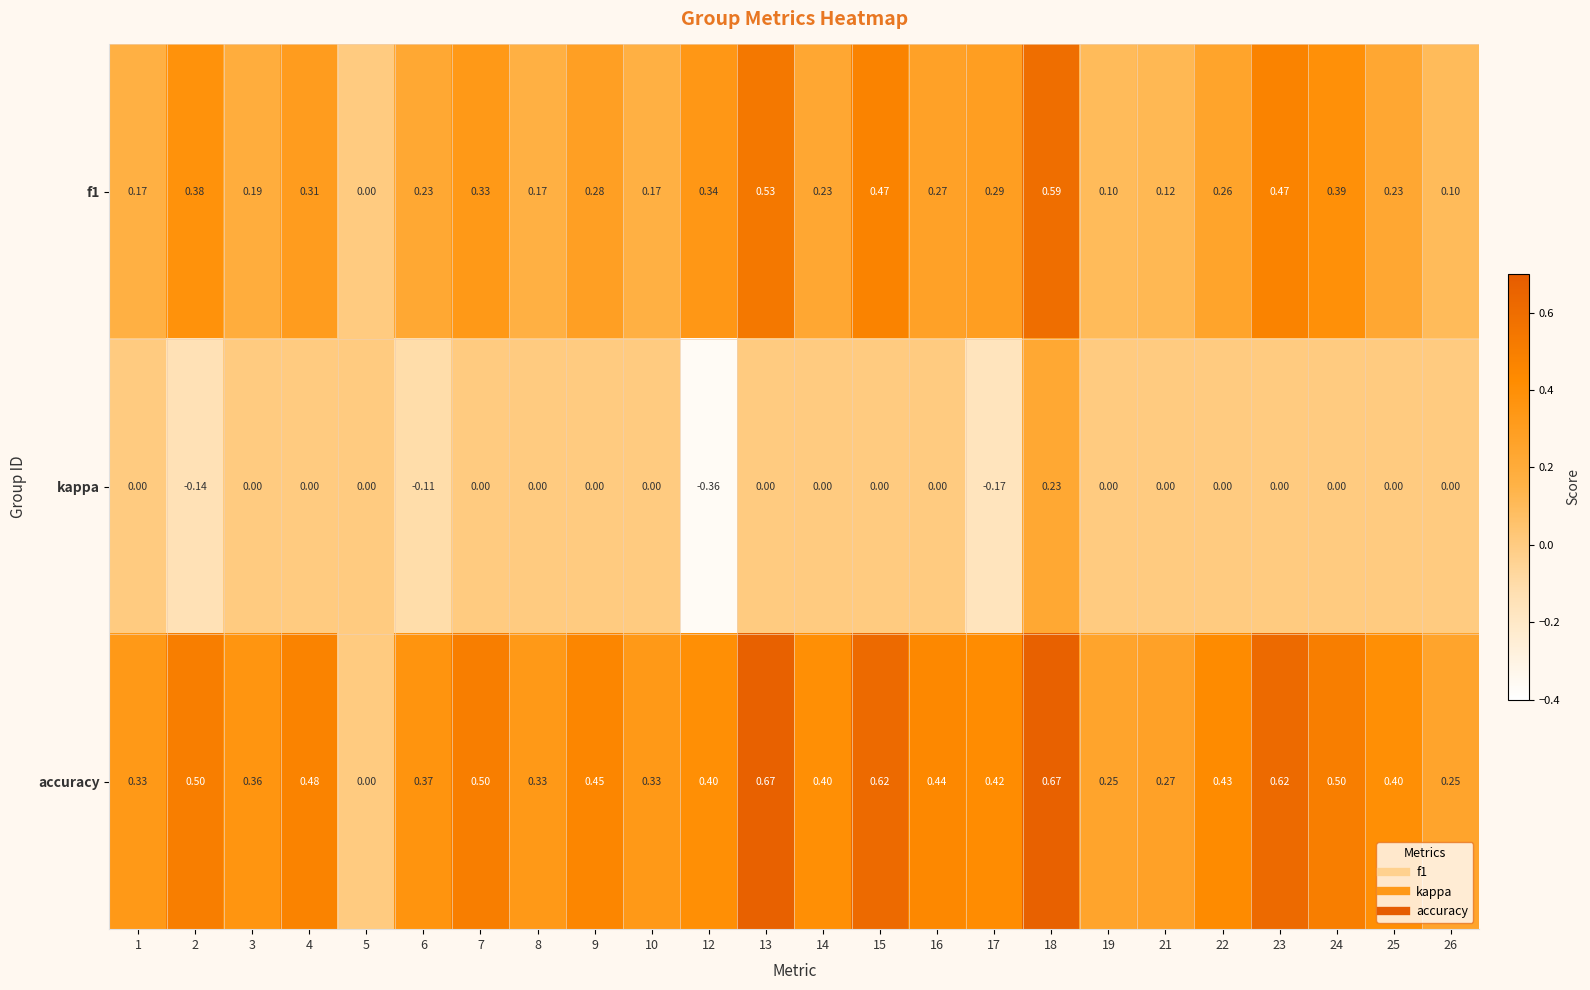

Which series has the largest range (max minus min)?

accuracy